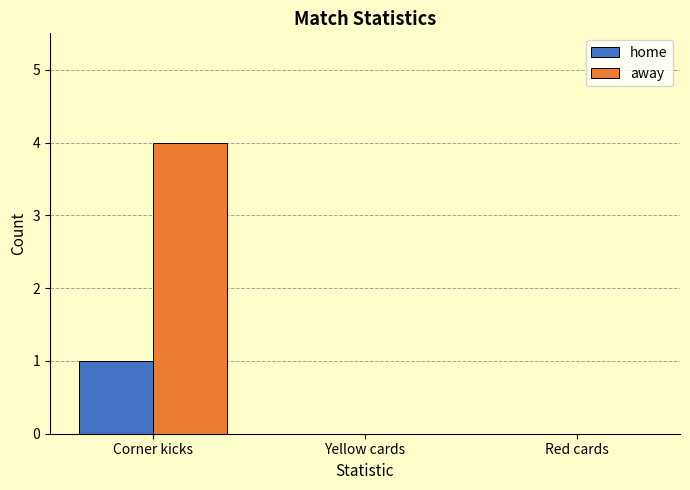

What is the greatest value displayed?

4